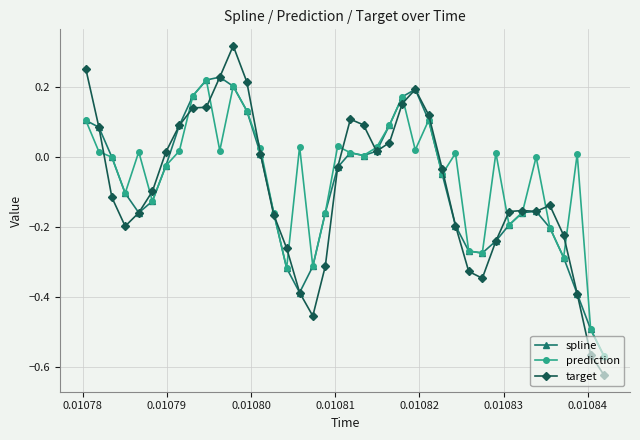

True or false: spline has more than 0 points higher than both neighbors.

True